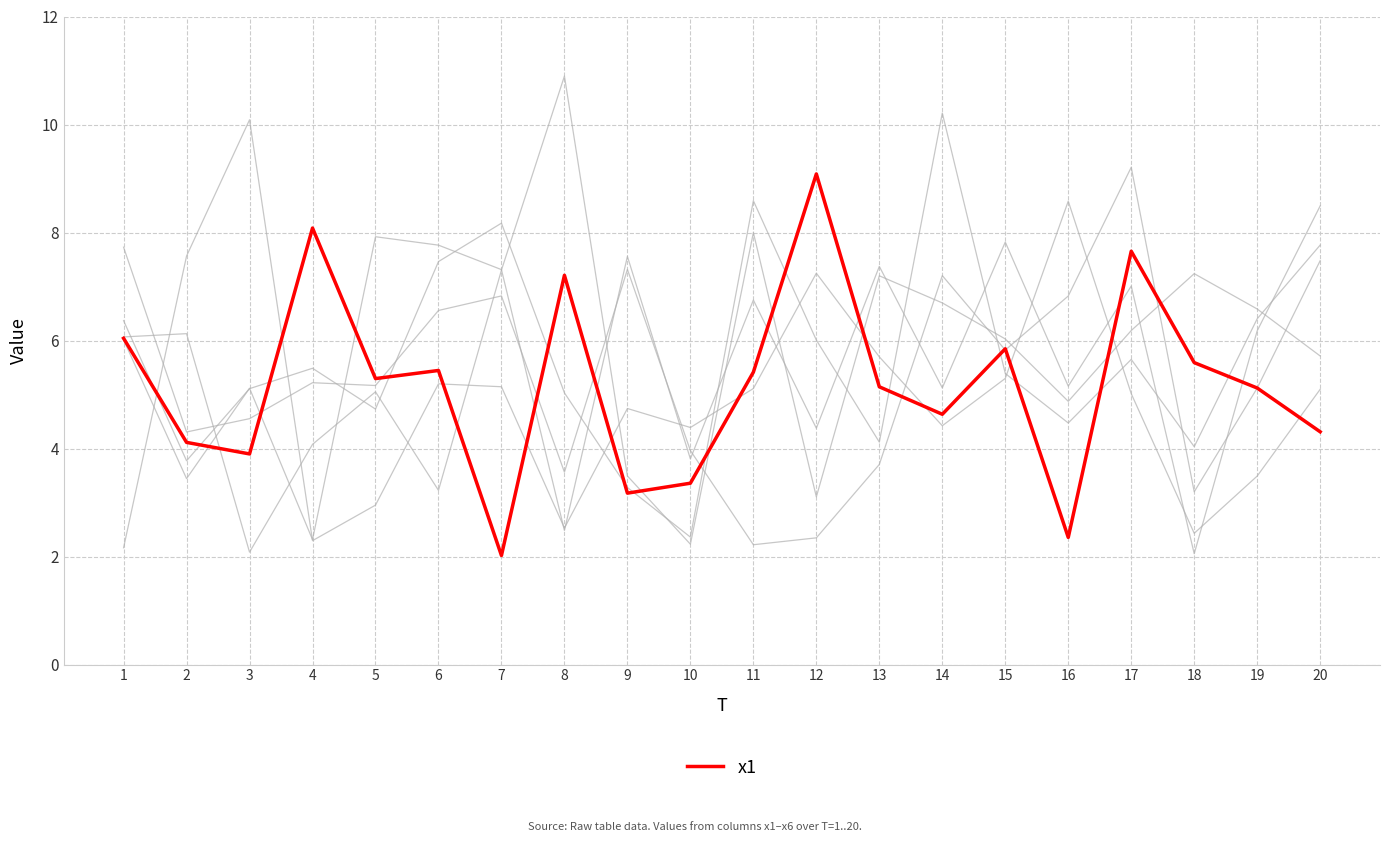

How many lines are shown in the chart?

6